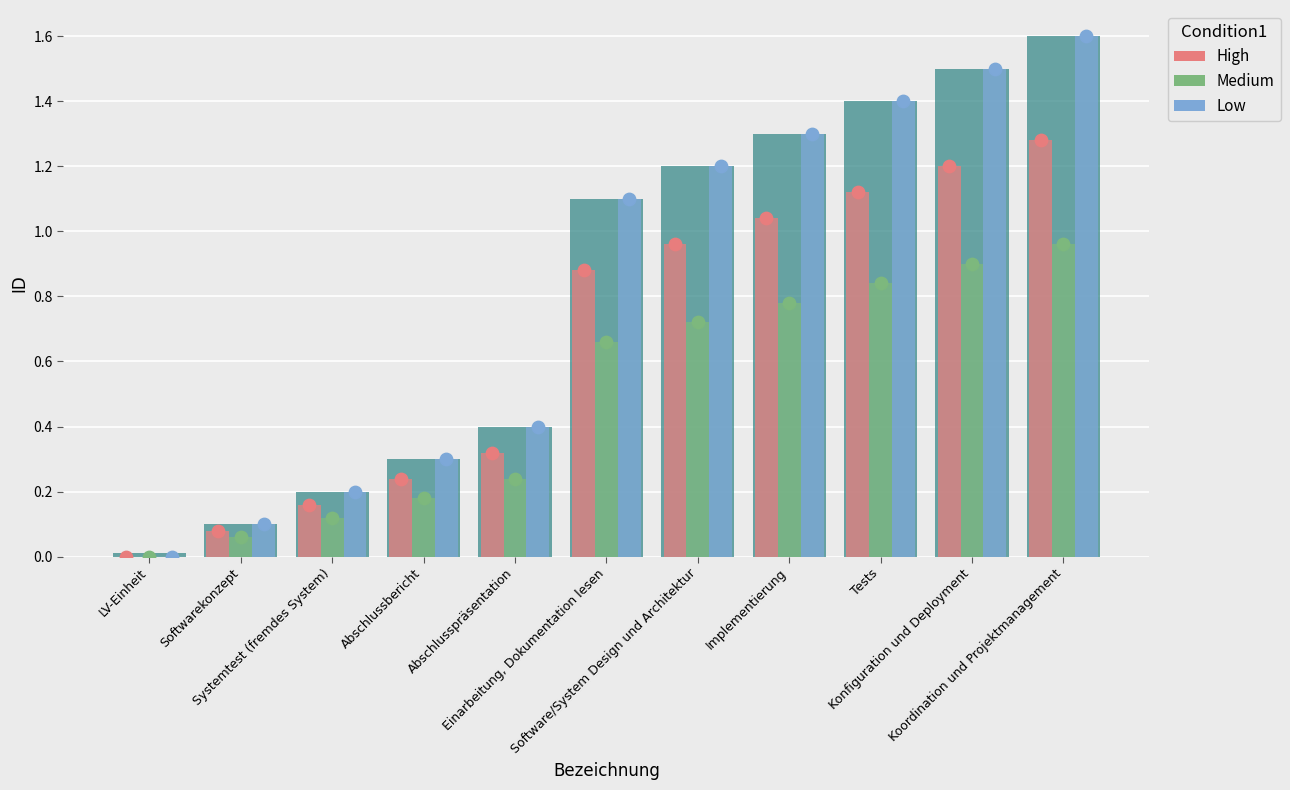

Which series contains the highest Y value?

Low